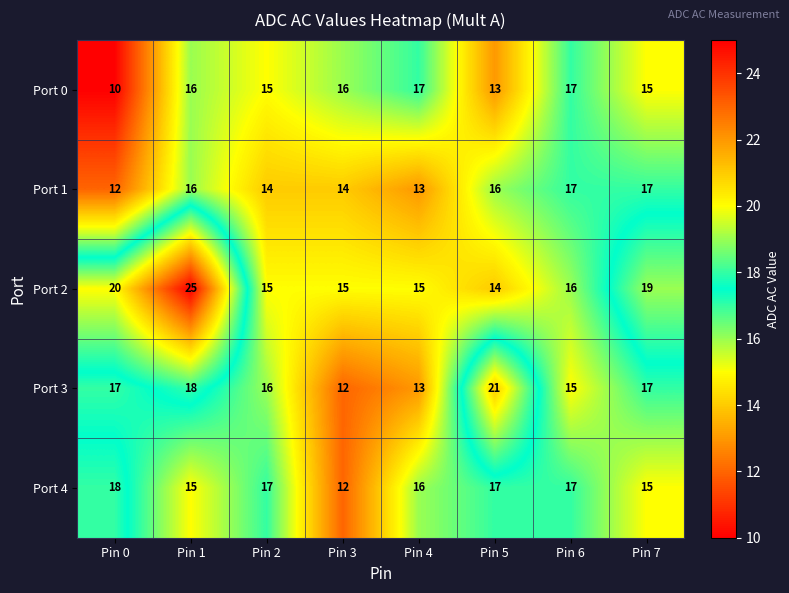

What is the minimum value shown in the chart?

10